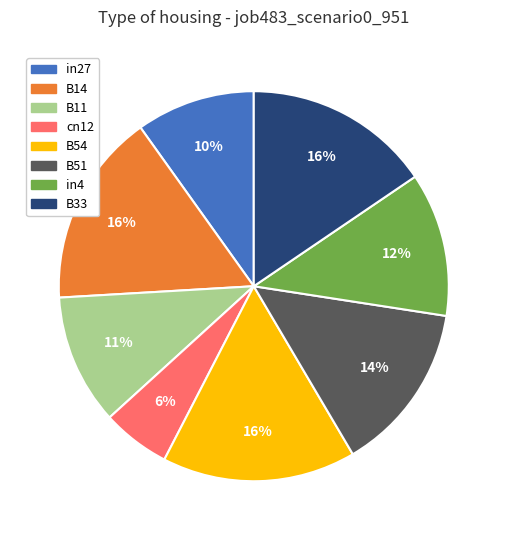

Is in4 the majority of the pie?

No